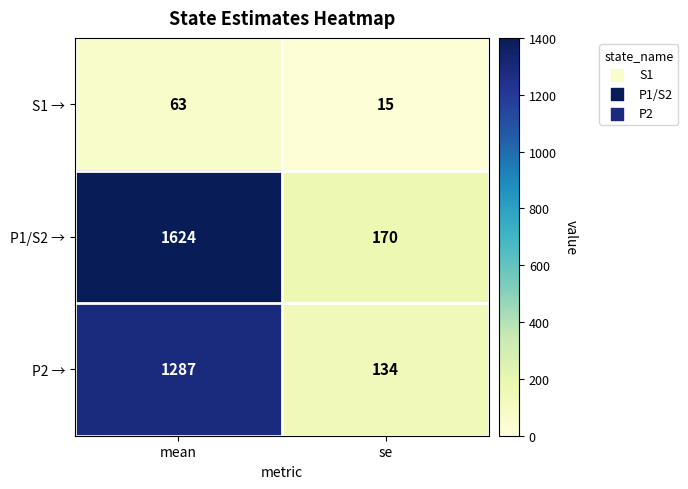

The value of P1/S2 → at se is 278. True or false?

False